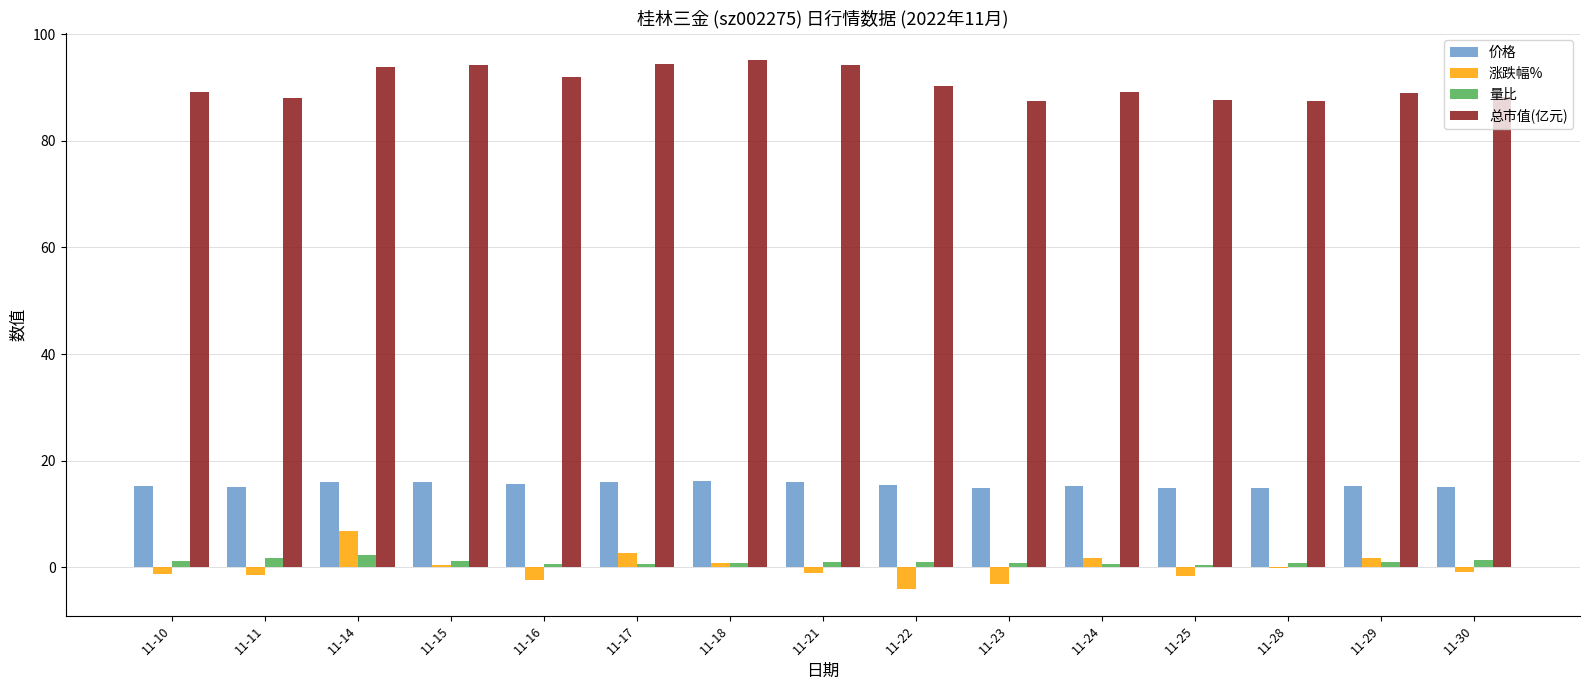

The 总市值(亿元) series shows 37.5 at 11-28. True or false?

False